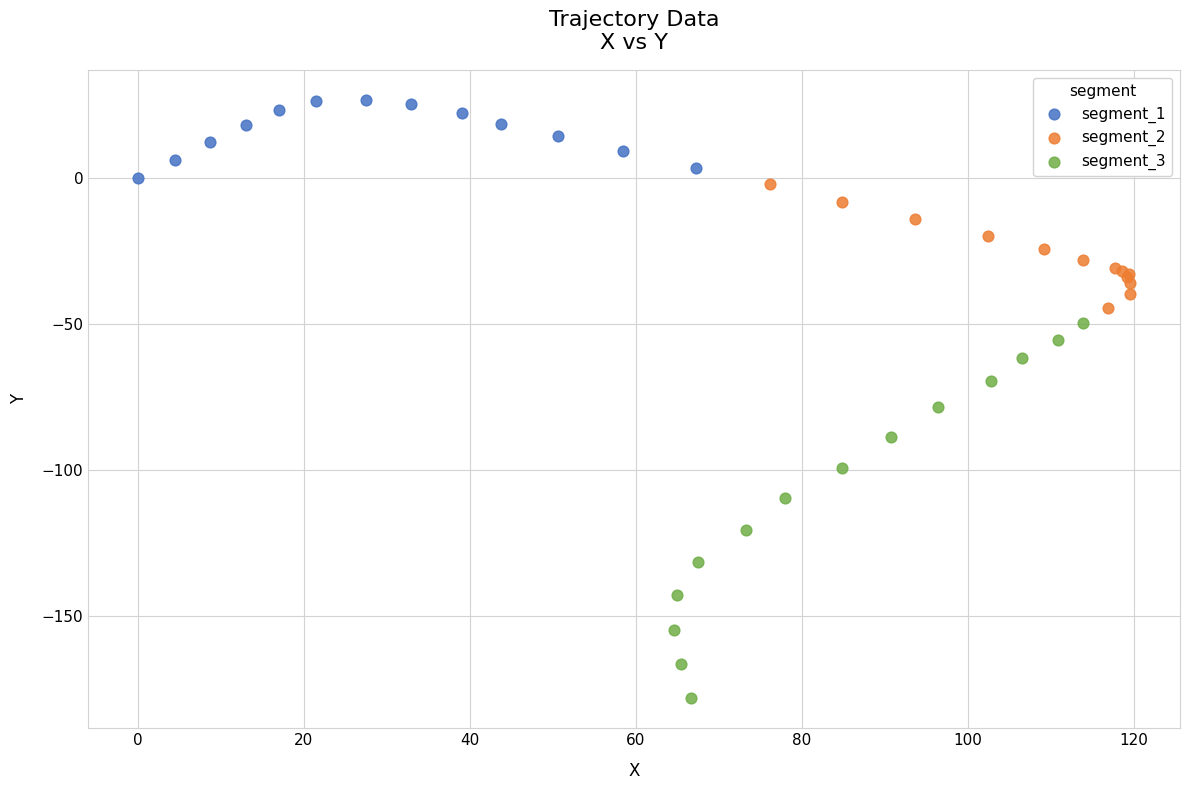

What are all the series names shown in the legend?

segment_1, segment_2, segment_3